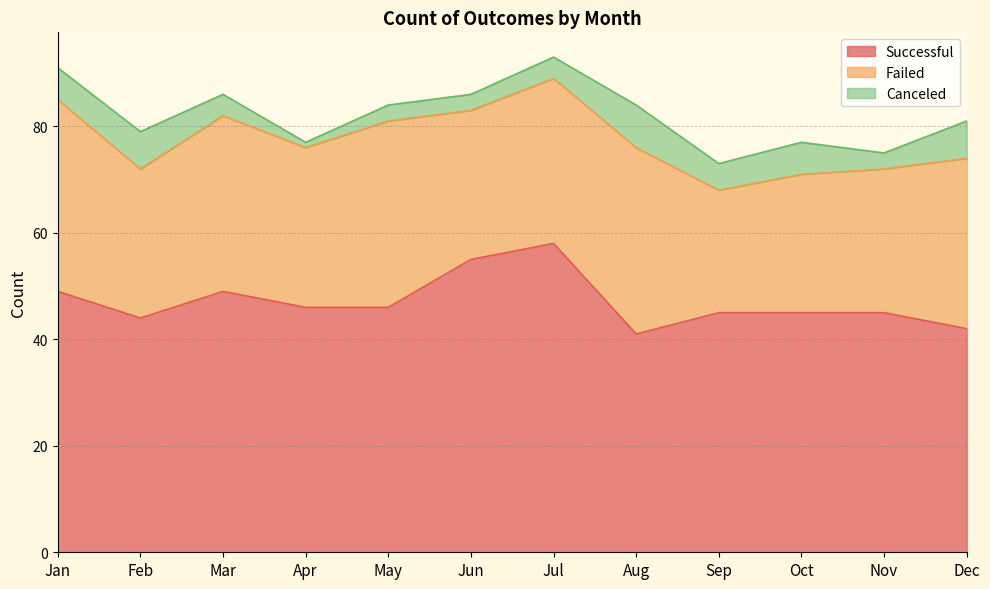

What is the difference between the second highest and minimum values in the successful series?

14